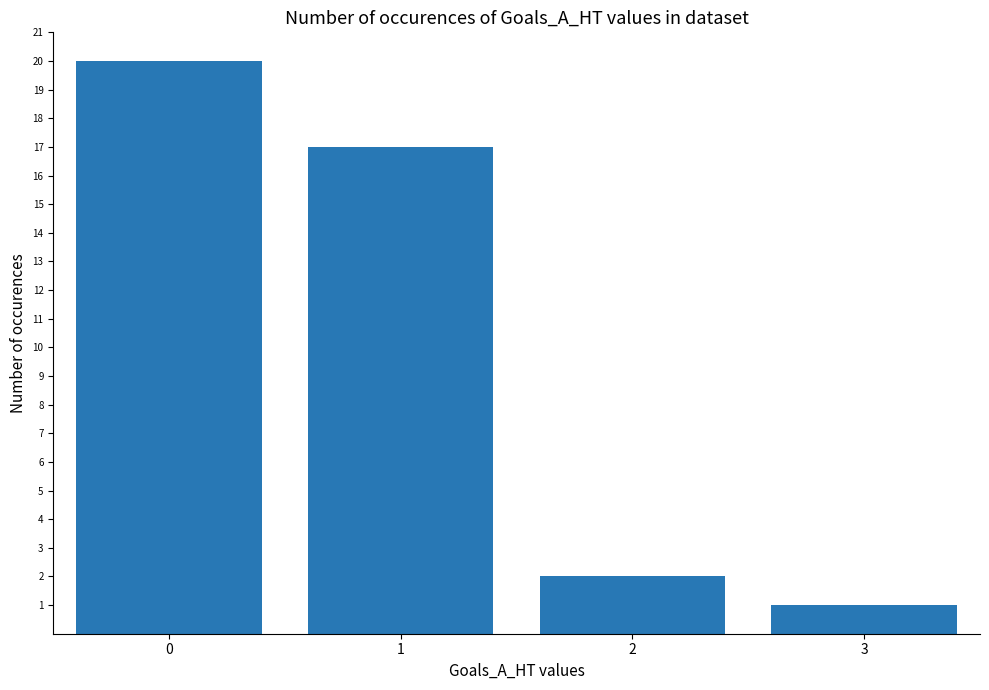

List the labels in order of value, largest first.

0, 1, 2, 3